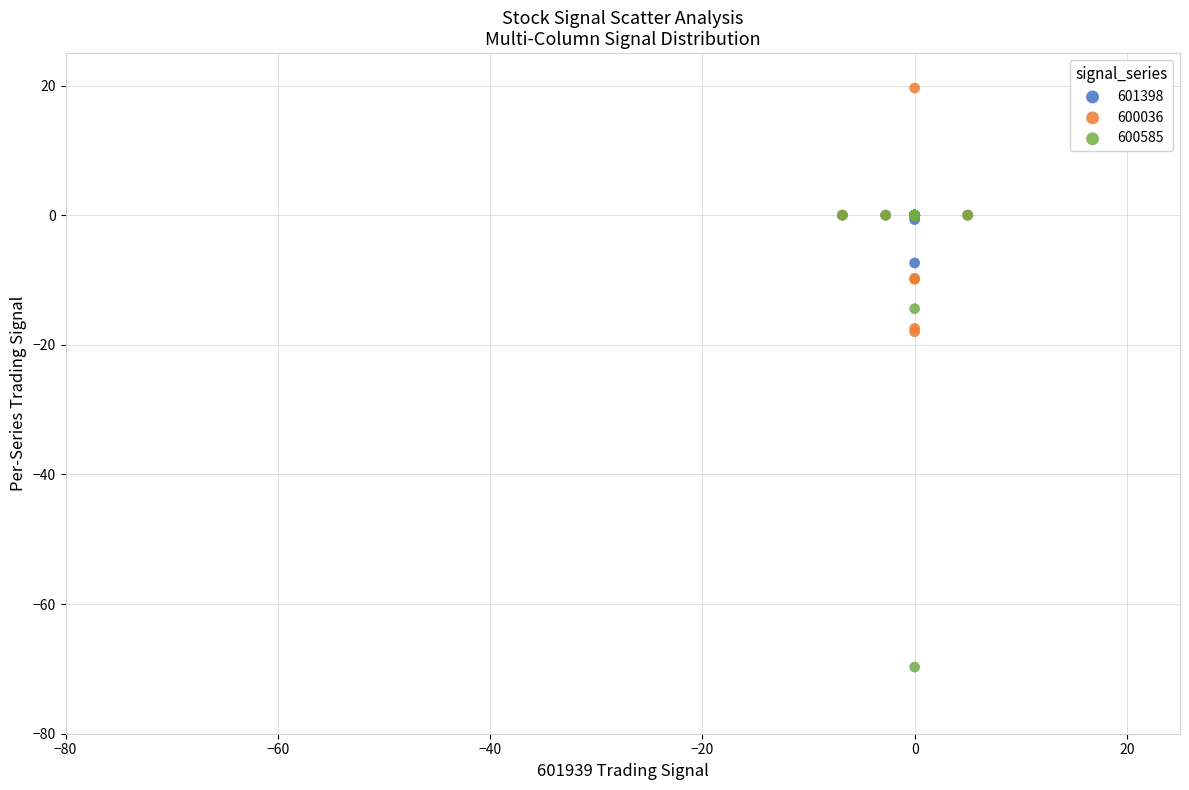

What are all the series names shown in the legend?

601398, 600036, 600585